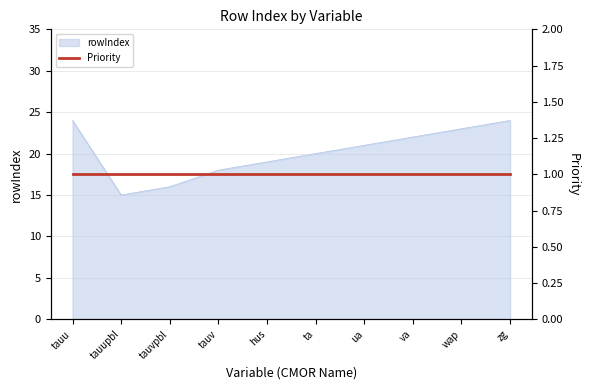

Rank the categories by value from lowest to highest.

tauupbl, tauvpbl, tauv, hus, ta, ua, va, wap, tauu, zg